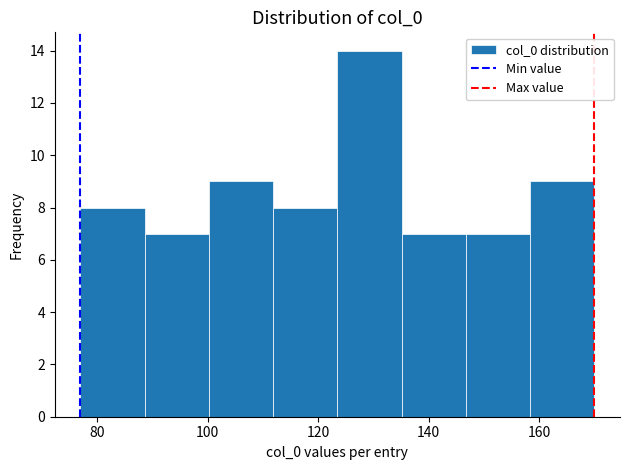

Reading left to right, list every bar in this chart as the range it spans on the x-axis followed by its height. Neither the bar edges nor the heights are printed on the chart, so give them approximately, as read against the axes.

78 to 88: 8
88 to 100: 7
100 to 112: 9
112 to 124: 8
124 to 136: 14
136 to 146: 7
146 to 158: 7
158 to 170: 9